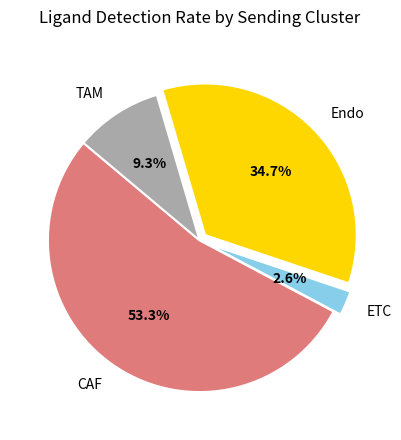

What is the total percentage of CAF and Endo?

88.1%